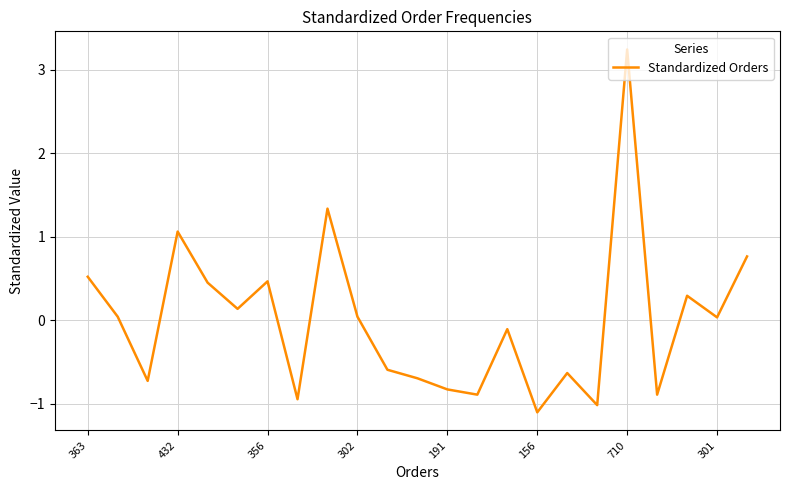

Does the chart have visible grid lines?

Yes